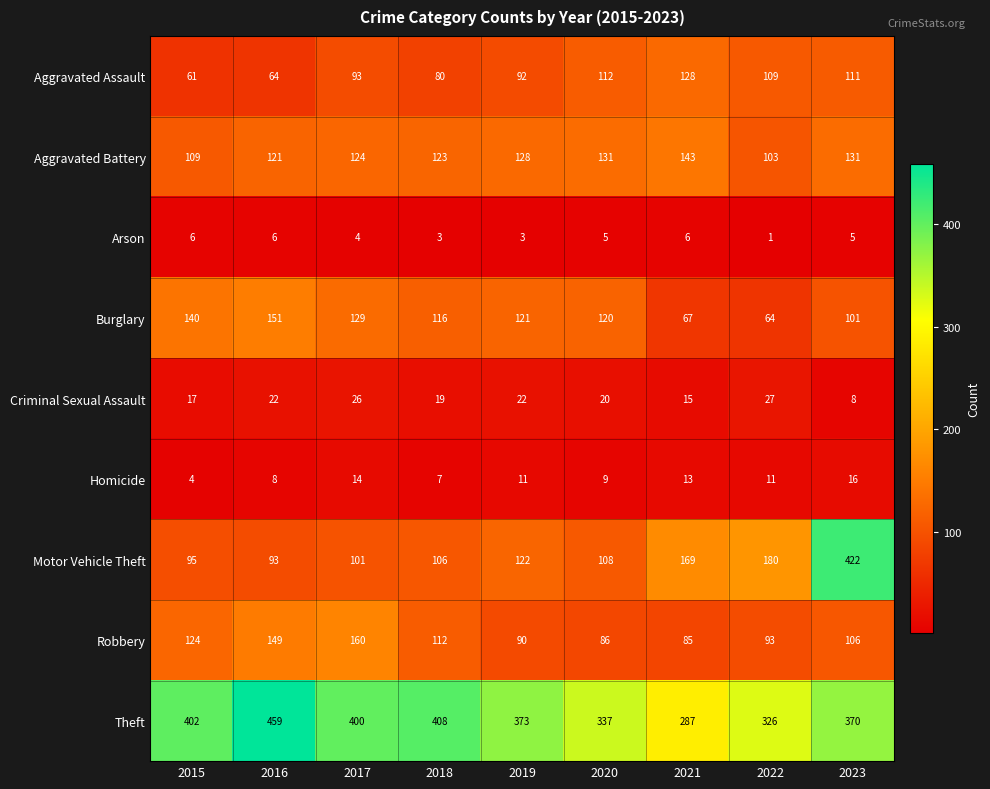

What is the maximum value shown in the chart?

459